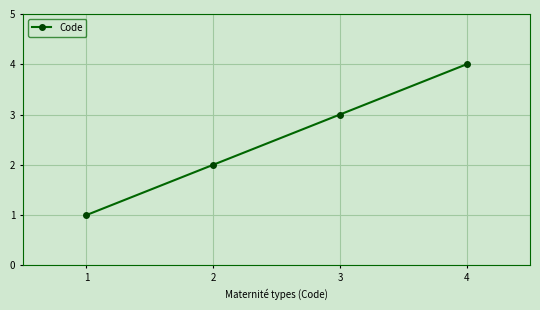

How many data points does each series have?

4